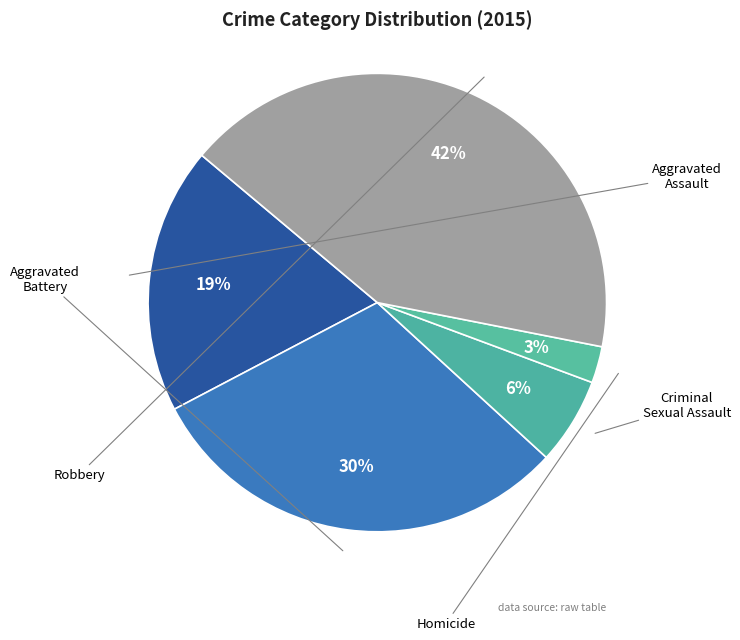

Is there any slice that represents more than half of the pie?

No